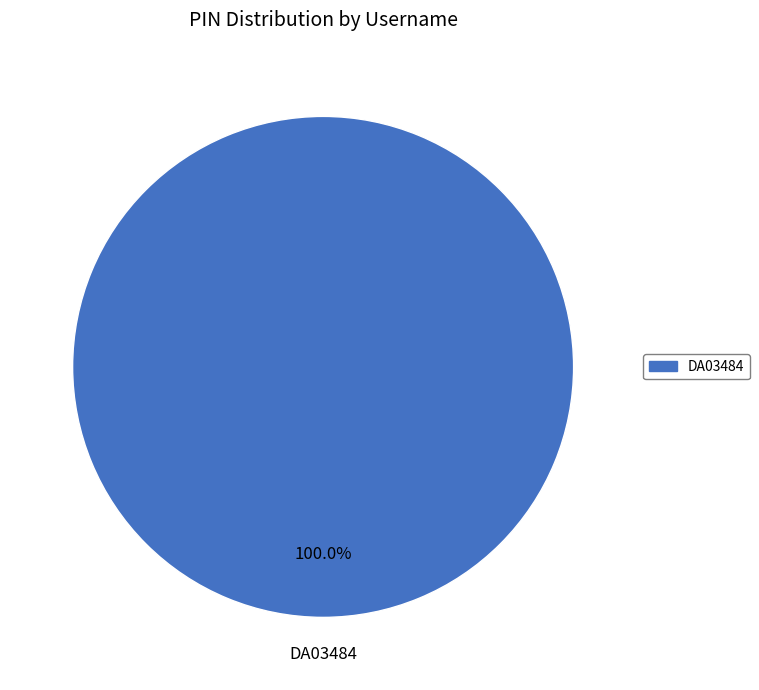

Does any single category account for the majority?

Yes